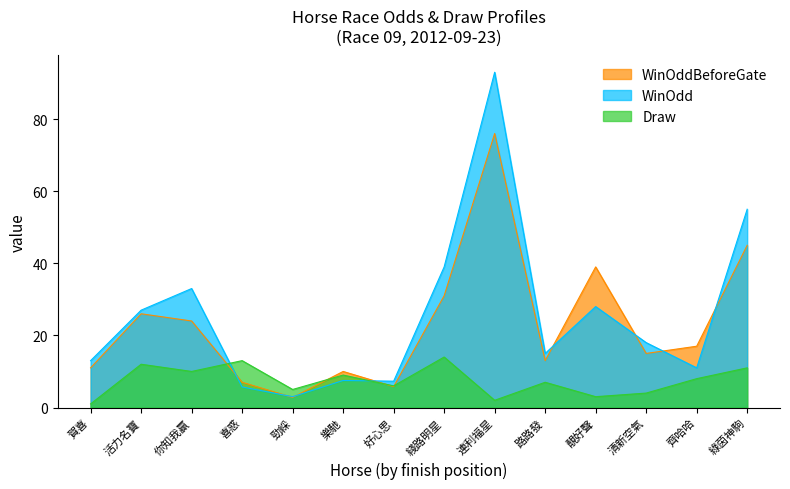

Where is the first local maximum for Draw?

活力名寶